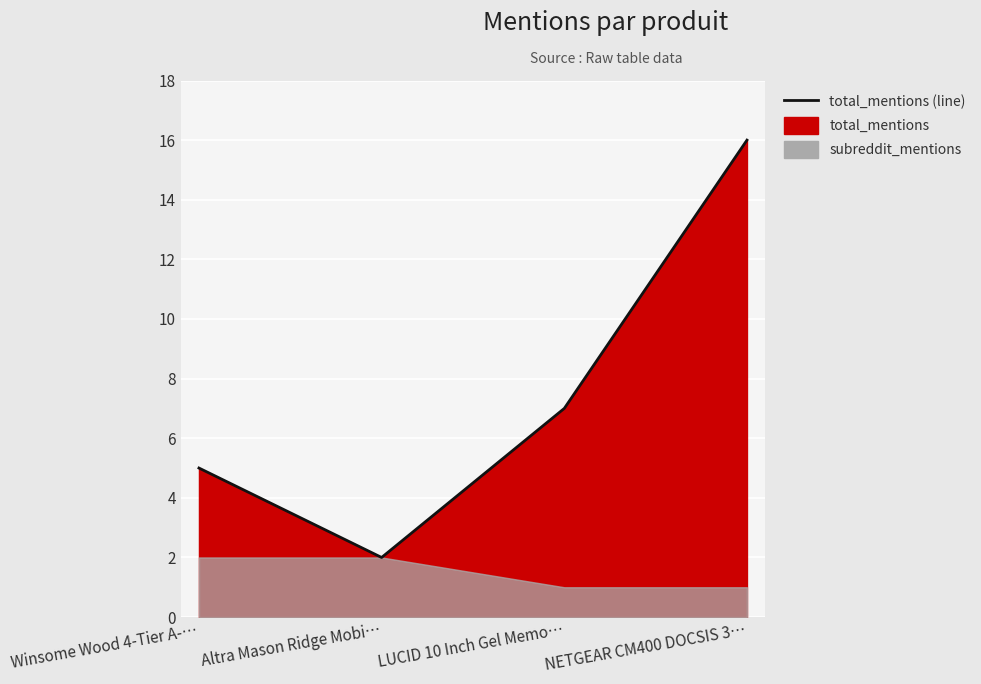

What is the maximum value shown in the chart?

16